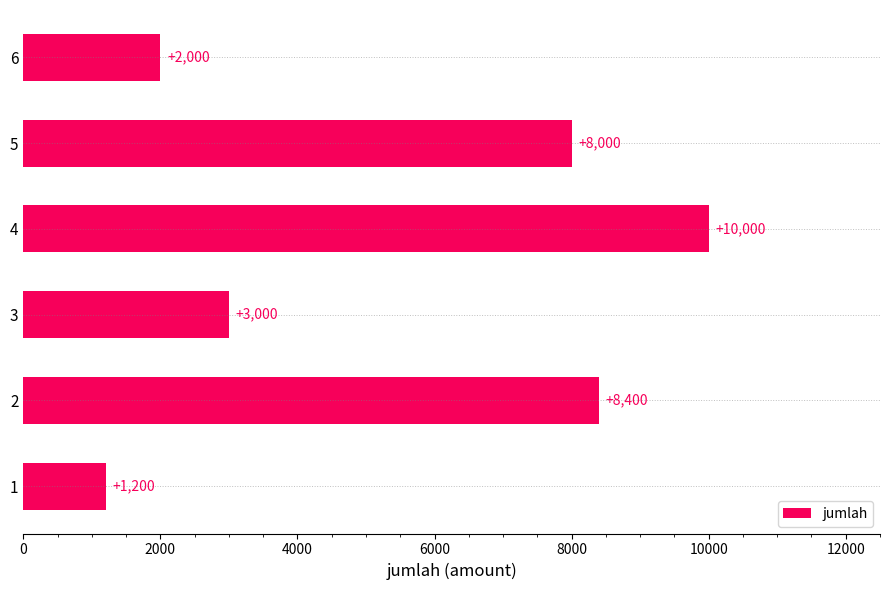

Reading bottom to top, transcribe all the data shown in this chart.

1=1200	2=8400	3=3000	4=10000	5=8000	6=2000